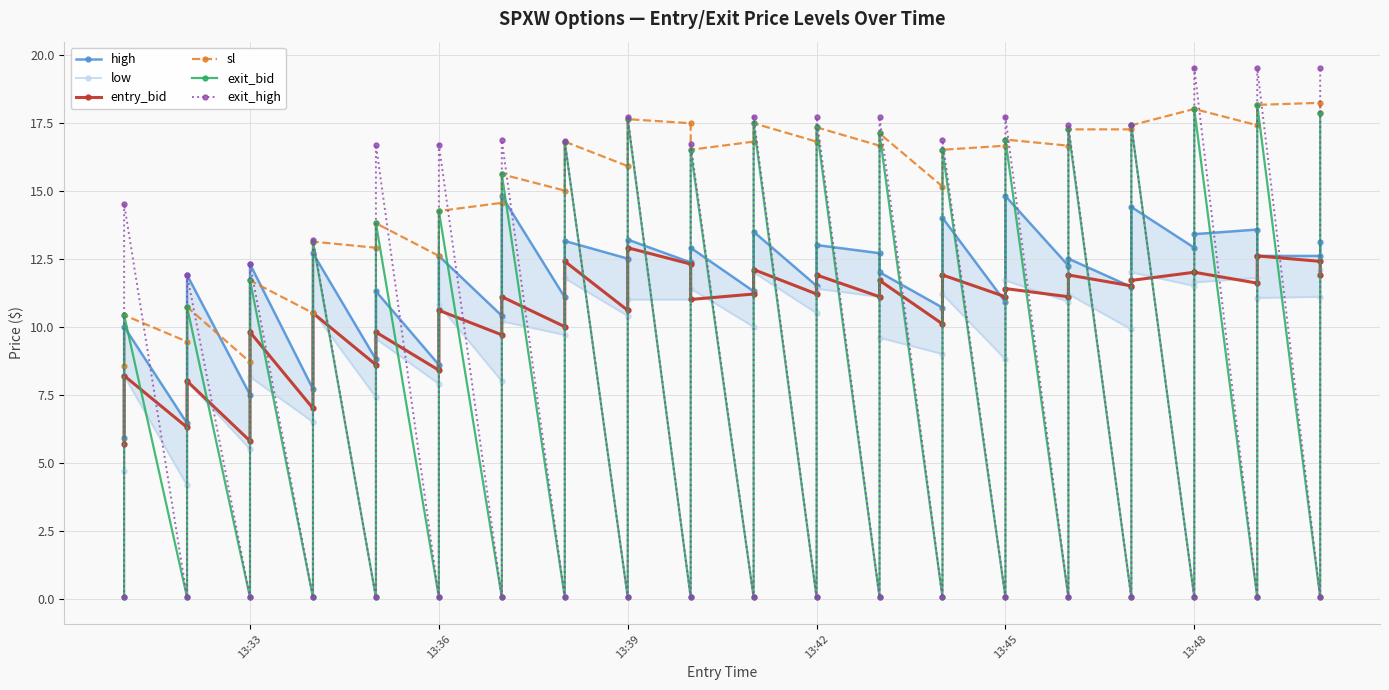

What are all the series names shown in the legend?

high, low, entry_bid, sl, exit_bid, exit_high